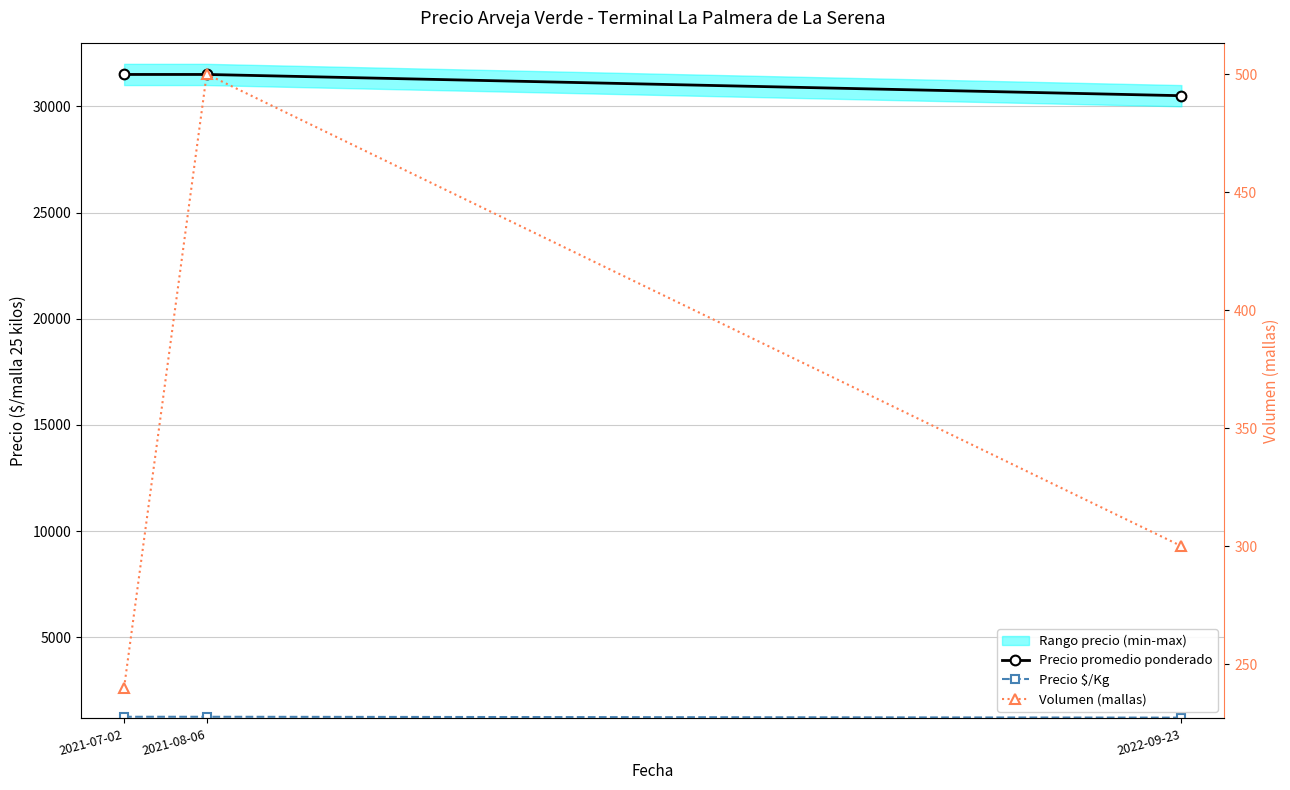

Reading left to right, transcribe all the data shown in this chart.

Precio promedio ponderado: 2021-07-02=31500	2021-08-06=31500	2022-09-23=30500
Precio $/Kg: 2021-07-02=1260	2021-08-06=1260	2022-09-23=1220
Volumen (mallas): 2021-07-02=240	2021-08-06=500	2022-09-23=300